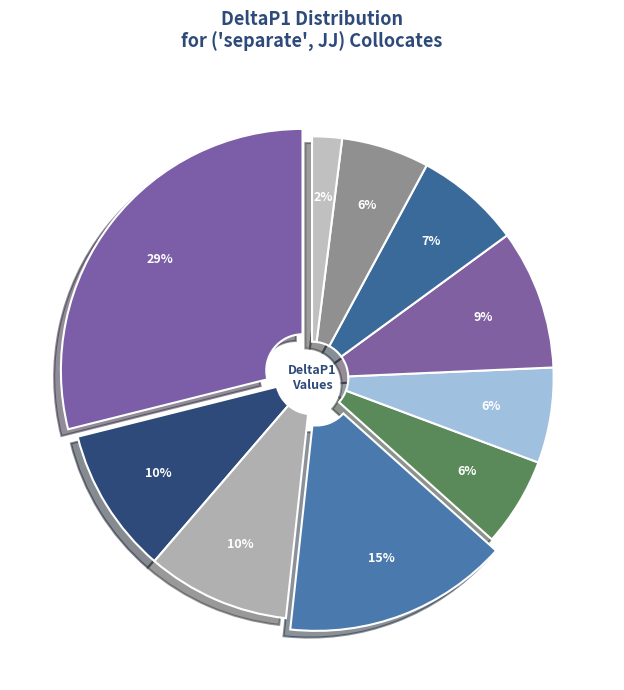

How many slices are in this pie chart?

10